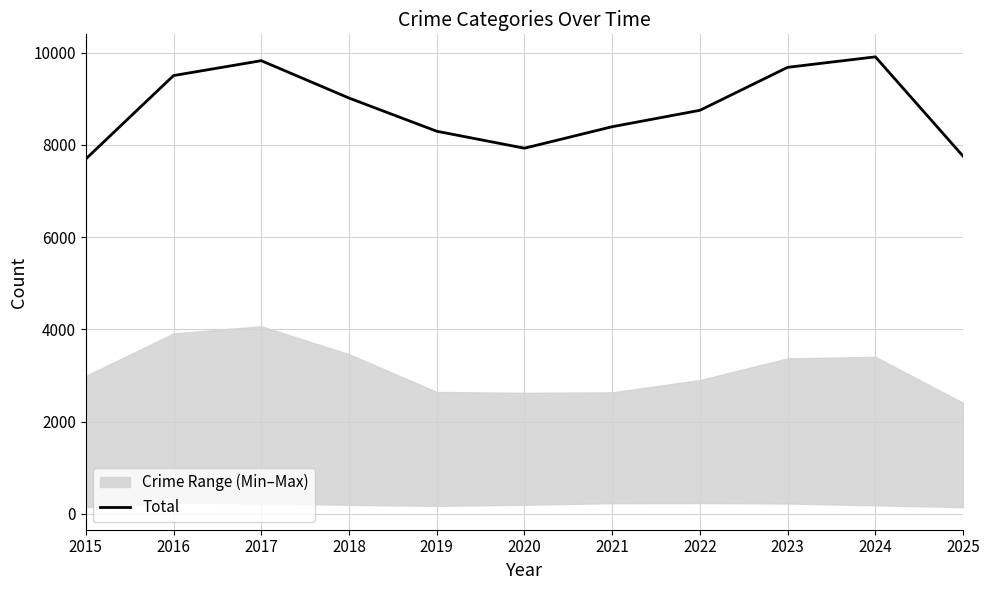

At which category does the data reach its first local valley?

2020